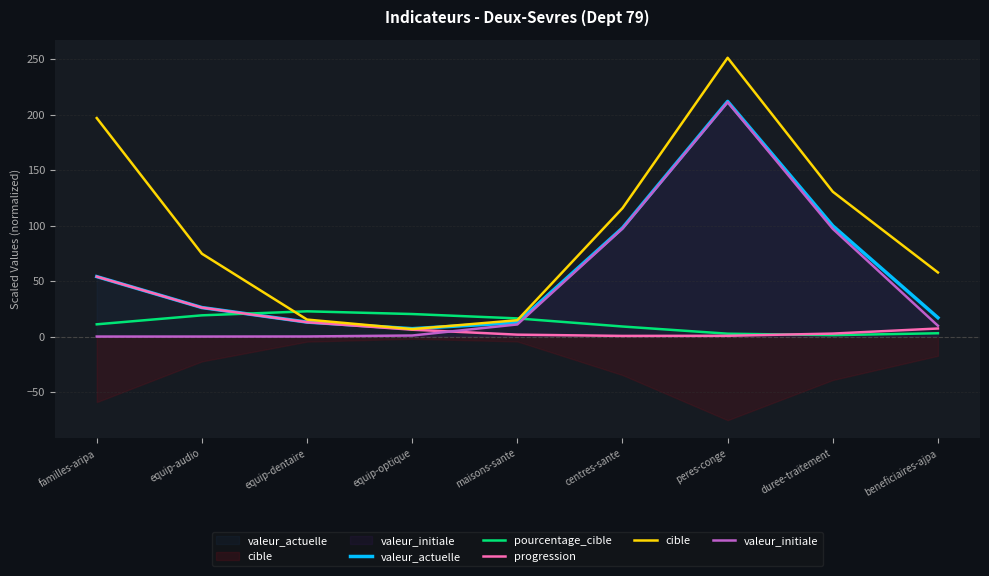

At which label does valeur_initiale reach its minimum?

familles-aripa